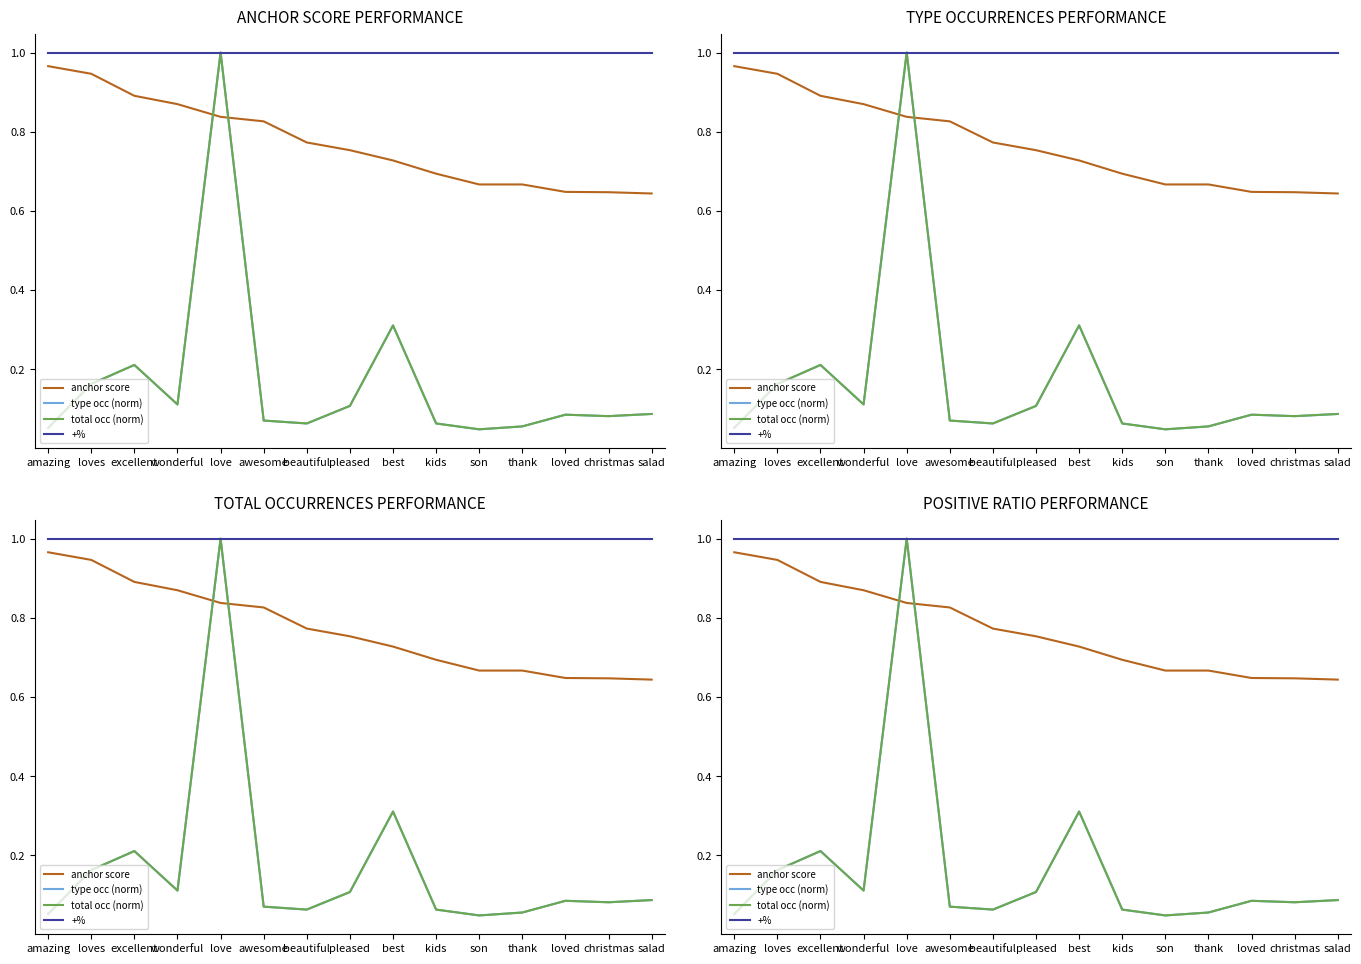

Is the value of type occ (norm) at beautiful greater than the value of anchor score at loves?

No